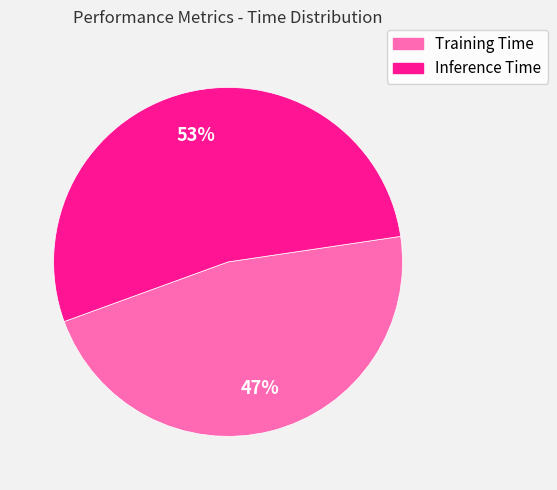

Rank the categories by value from lowest to highest.

Training Time, Inference Time